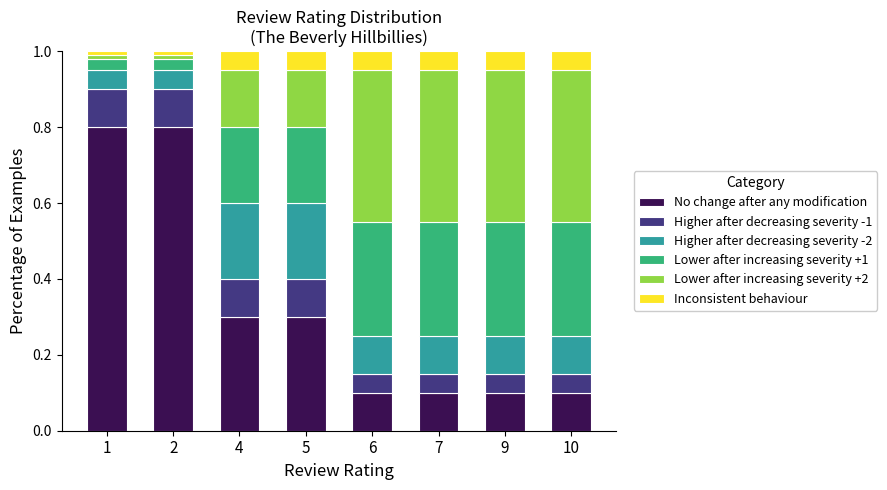

What is the total value across all series at 6?

1.0